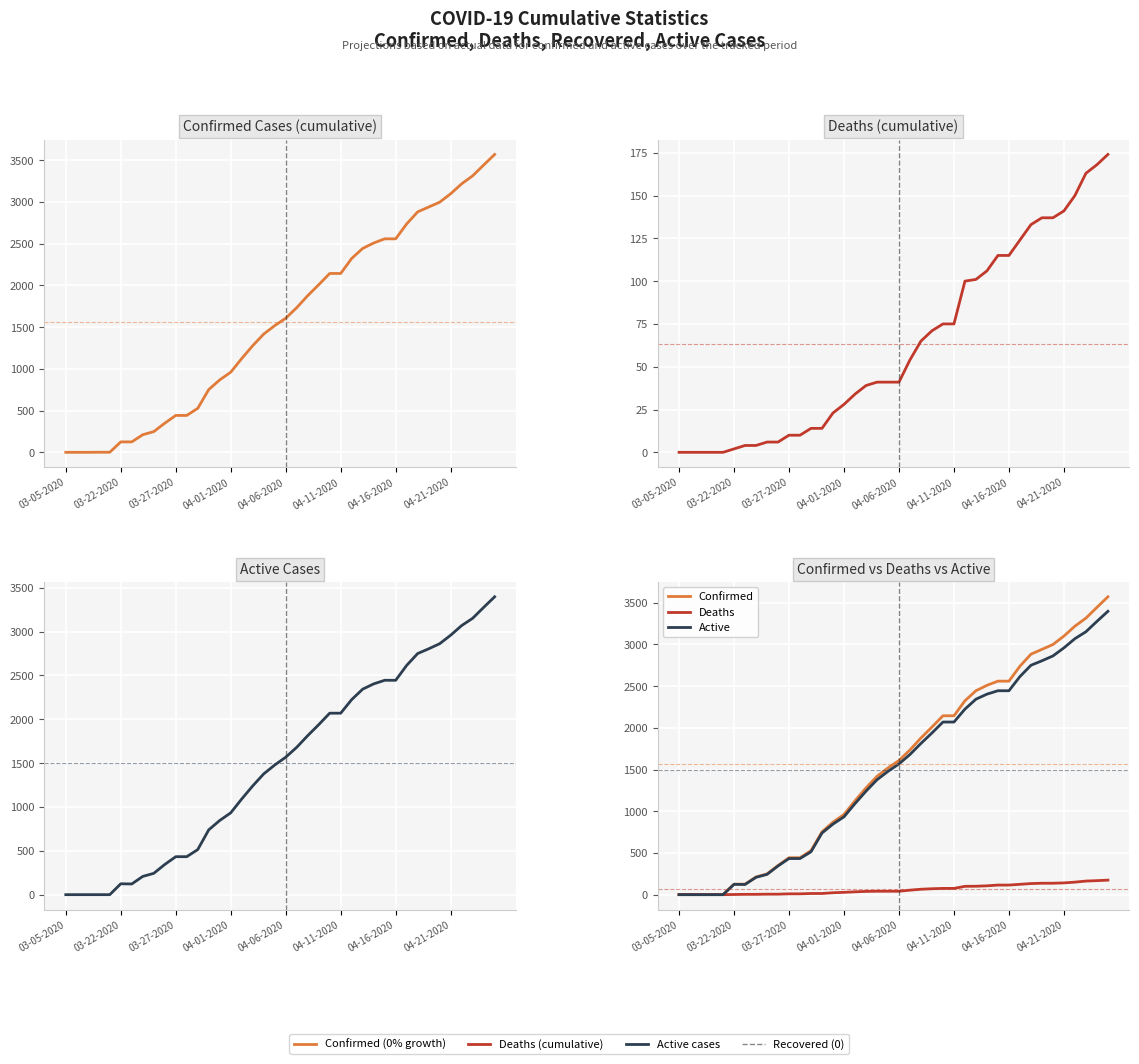

The value of Confirmed at 23 is 2009. True or false?

True